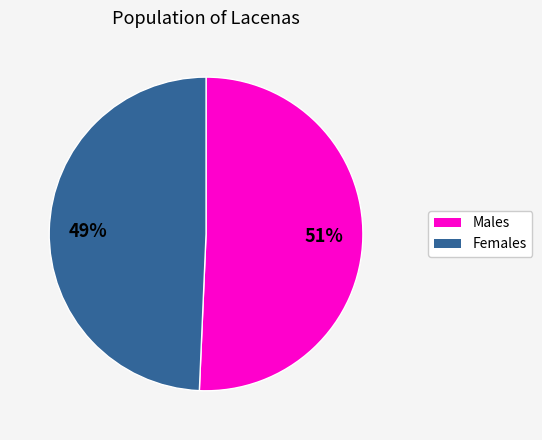

To the nearest percent, what is the average slice percentage?

50%